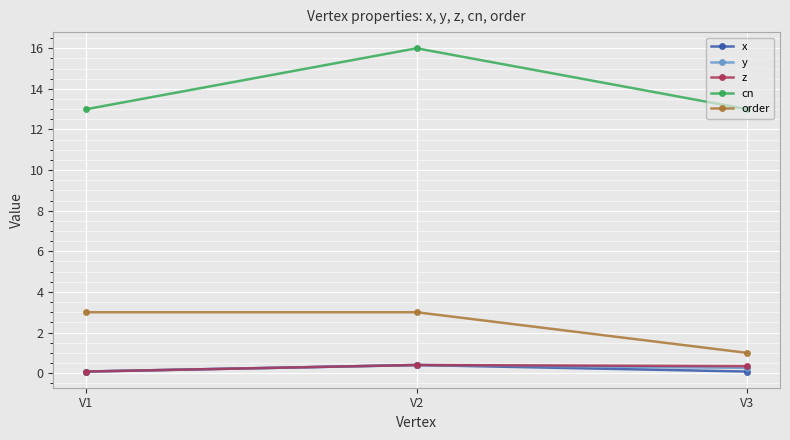

Count the order values in the range 1 to 3.

3